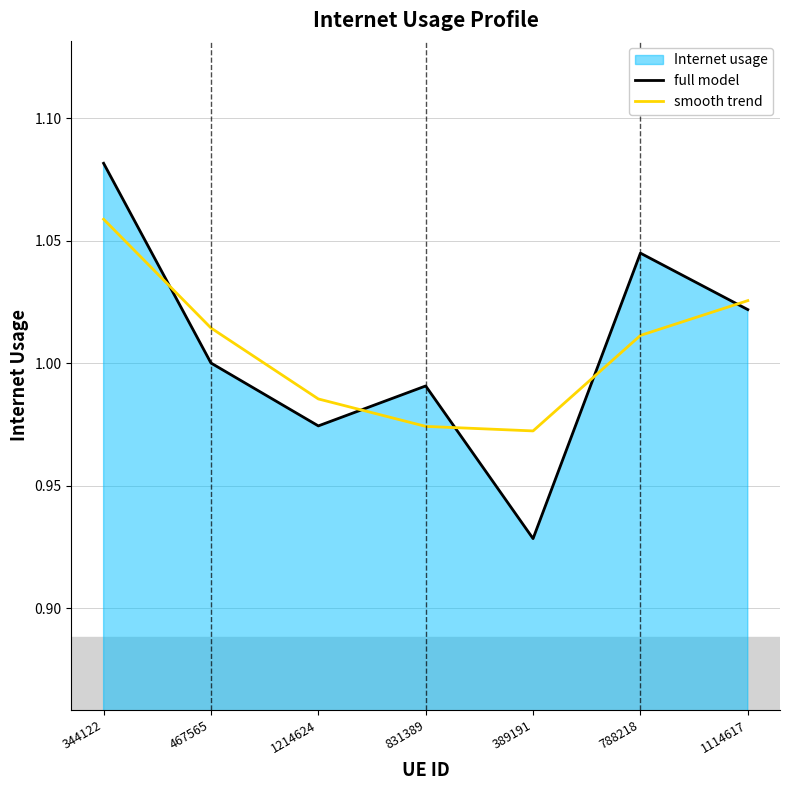

List the labels in order of full model value, largest first.

344122, 788218, 1114617, 467565, 831389, 1214624, 389191